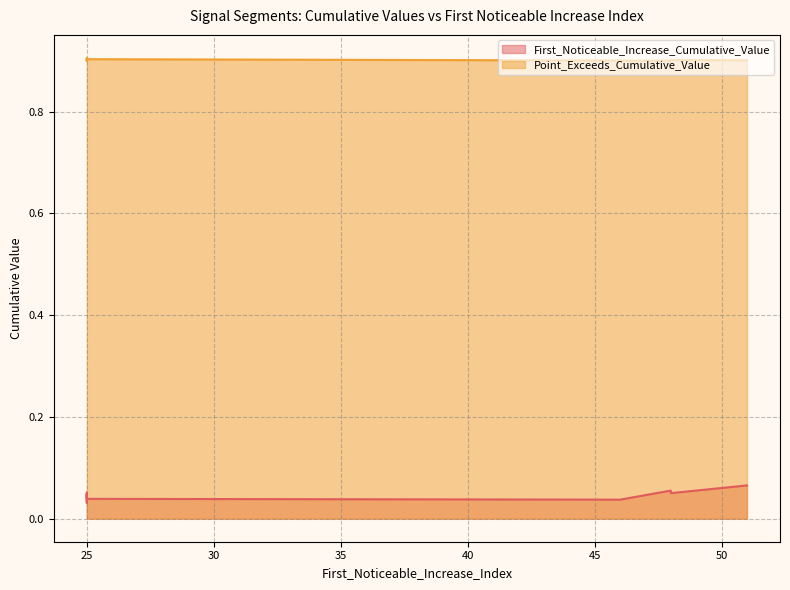

List the labels in order of First_Noticeable_Increase_Cumulative_Value value, largest first.

51, 48, 25, 48, 25, 25, 25, 25, 46, 25